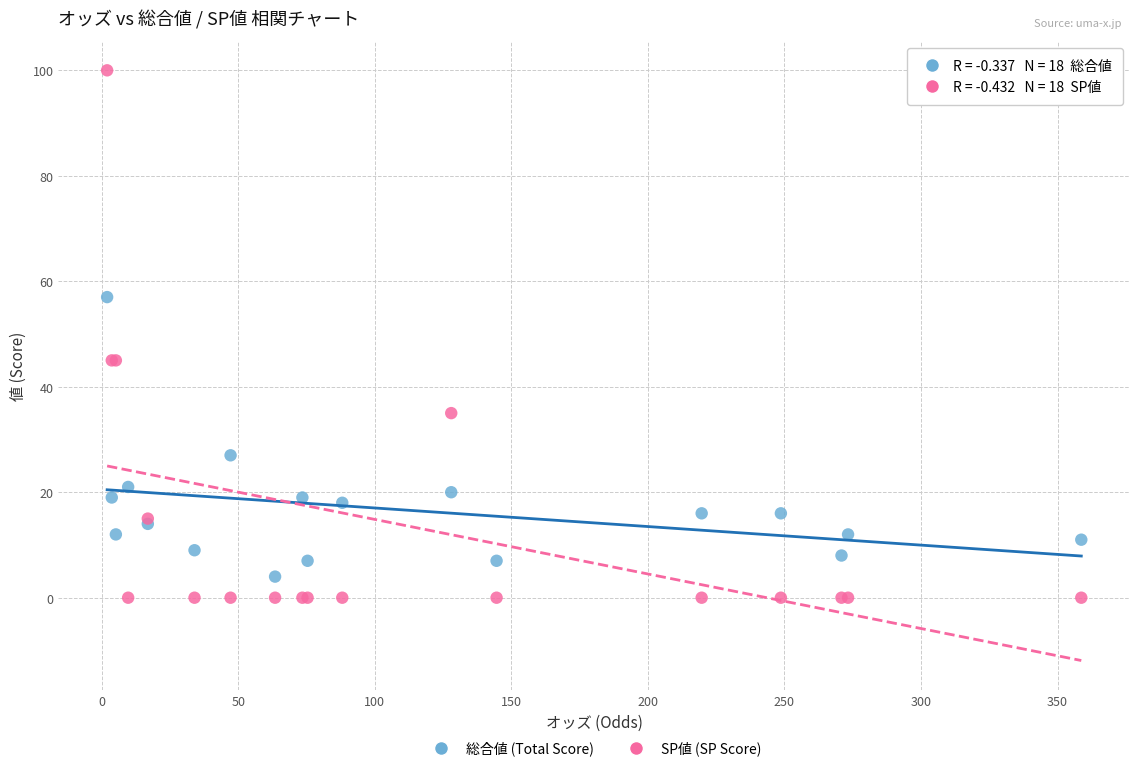

Which series reaches the maximum Y coordinate?

SP値 (SP Score)